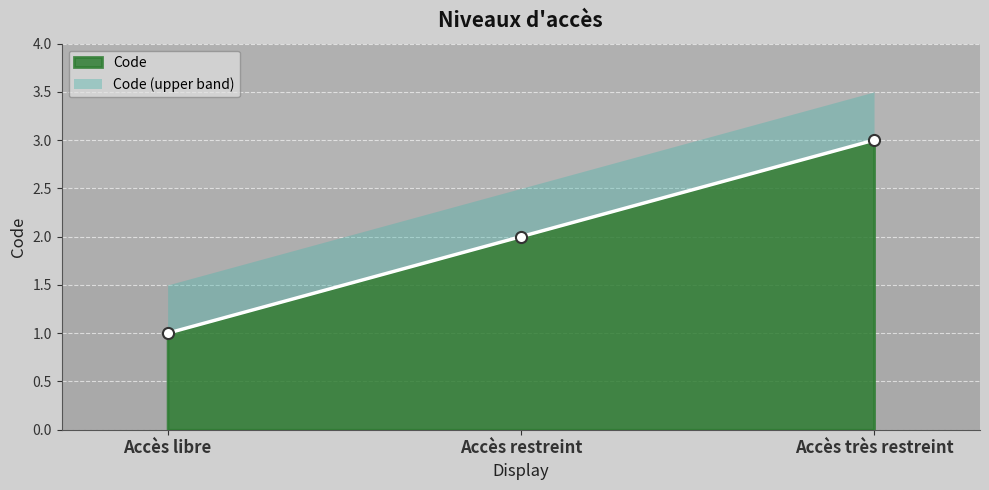

Reading left to right, extract all data points from this chart.

Accès libre=1	Accès restreint=2	Accès très restreint=3